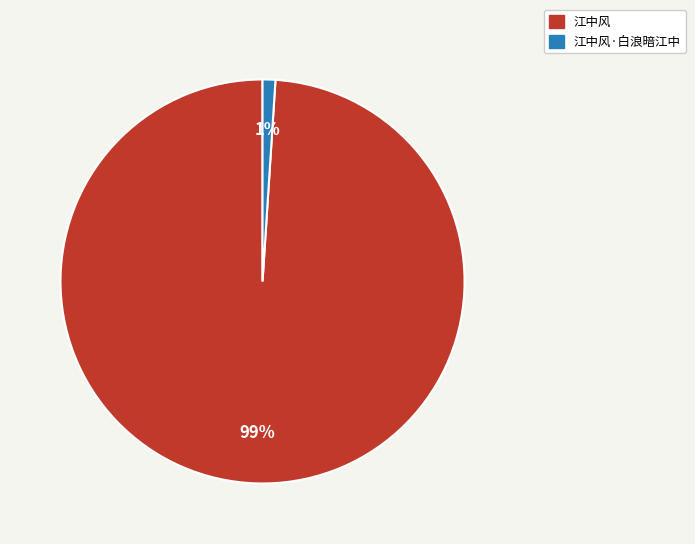

True or false: 江中风·白浪暗江中 accounts for 1% of the total.

True